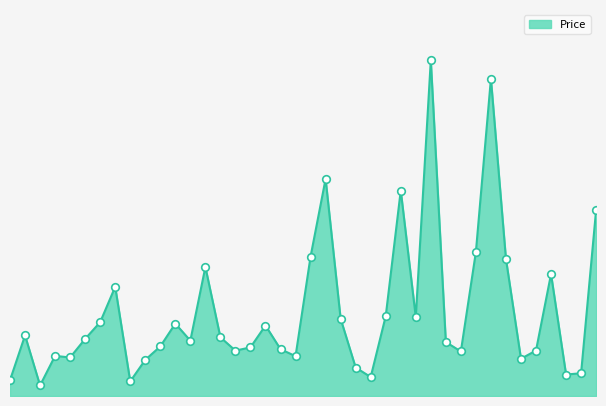

Does the chart have visible grid lines?

No